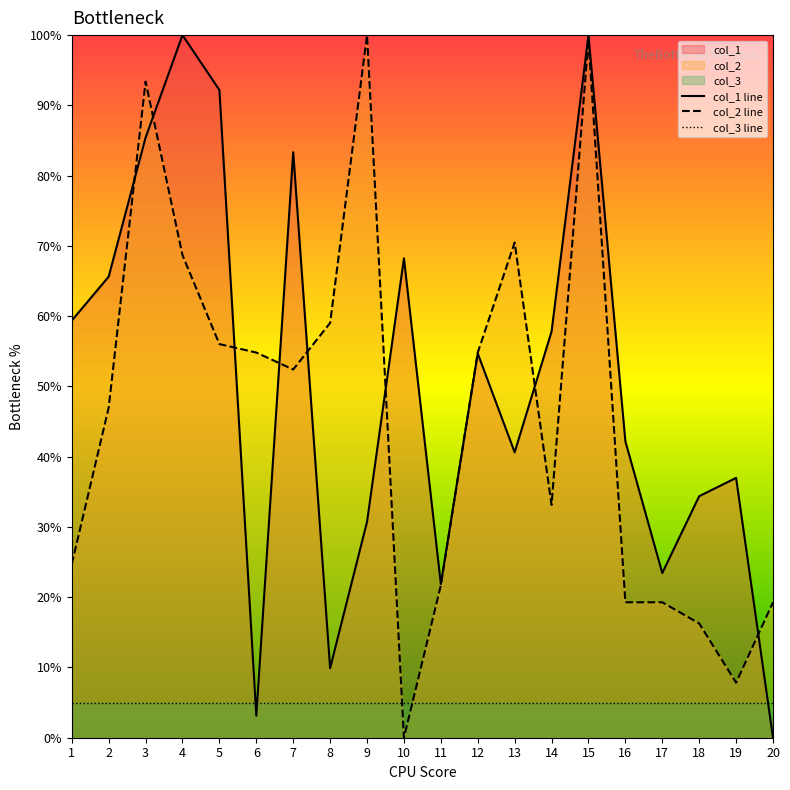

Reading left to right, extract all data points from this chart.

col_1 line: 59.4	65.6	85.4	100.0	92.2	3.1	83.3	9.9	30.7	68.2	21.9	54.7	40.6	57.8	100.0	42.2	23.4	34.4	37.0	0.0
col_2 line: 24.7	47.0	93.4	68.7	56.0	54.8	52.4	59.0	100.0	0.0	21.7	54.8	70.5	33.1	99.4	19.3	19.3	16.3	7.8	19.3
col_3 line: 5.0	5.0	5.0	5.0	5.0	5.0	5.0	5.0	5.0	5.0	5.0	5.0	5.0	5.0	5.0	5.0	5.0	5.0	5.0	5.0